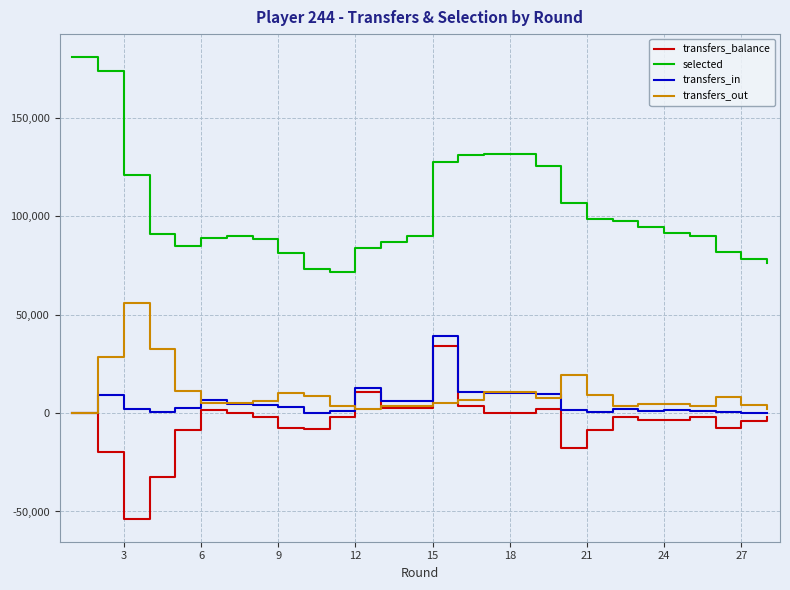

List the series in order of their peak value, lowest first.

transfers_balance, transfers_in, transfers_out, selected